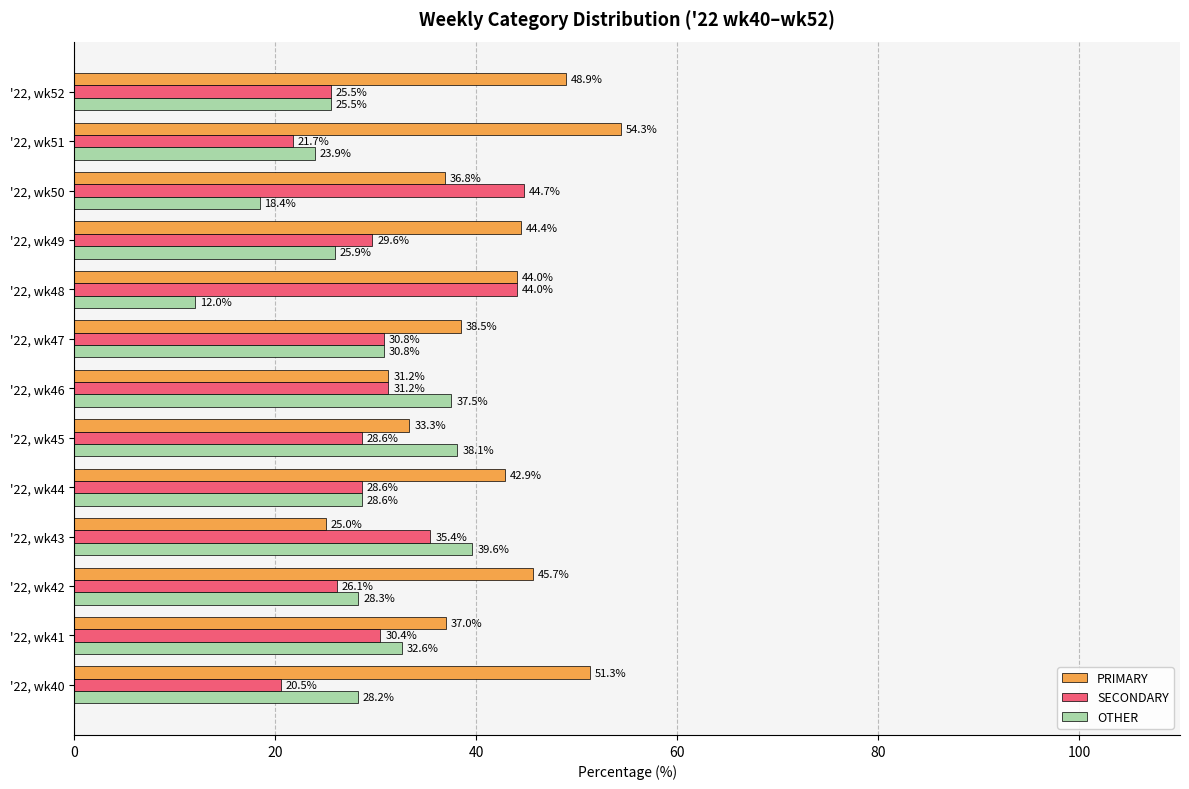

What is the difference between the second highest and minimum values in the SECONDARY series?

23.5